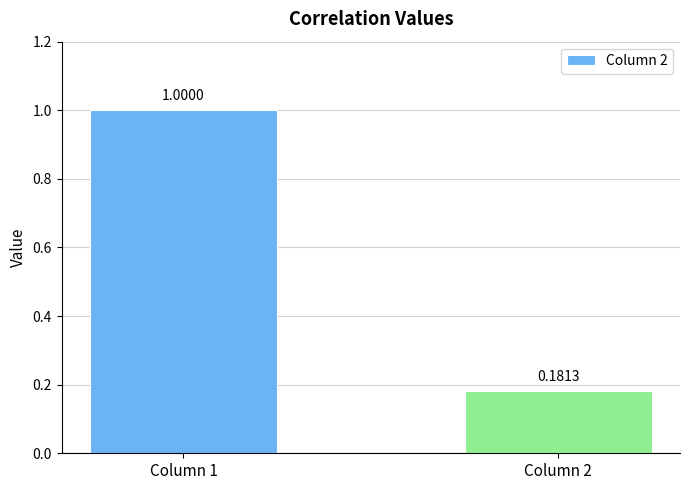

List the labels in order of value, smallest first.

Column 2, Column 1